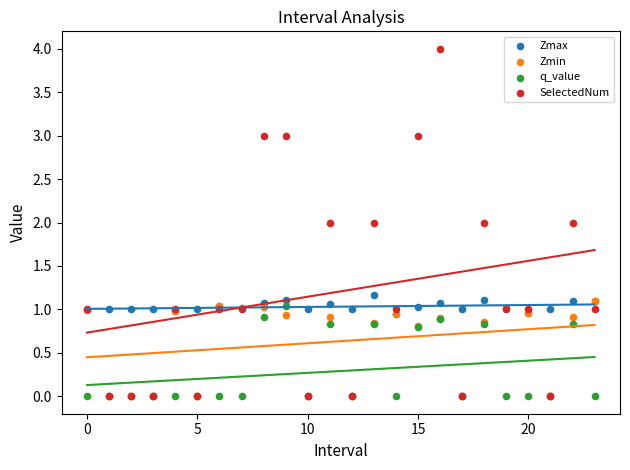

What are all the series names shown in the legend?

Zmax, Zmin, q_value, SelectedNum